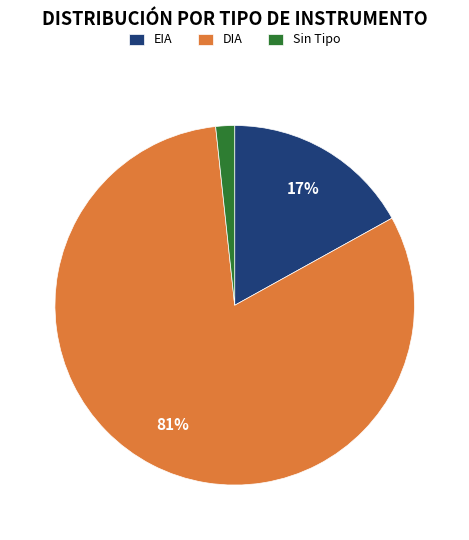

Does any single category account for the majority?

Yes